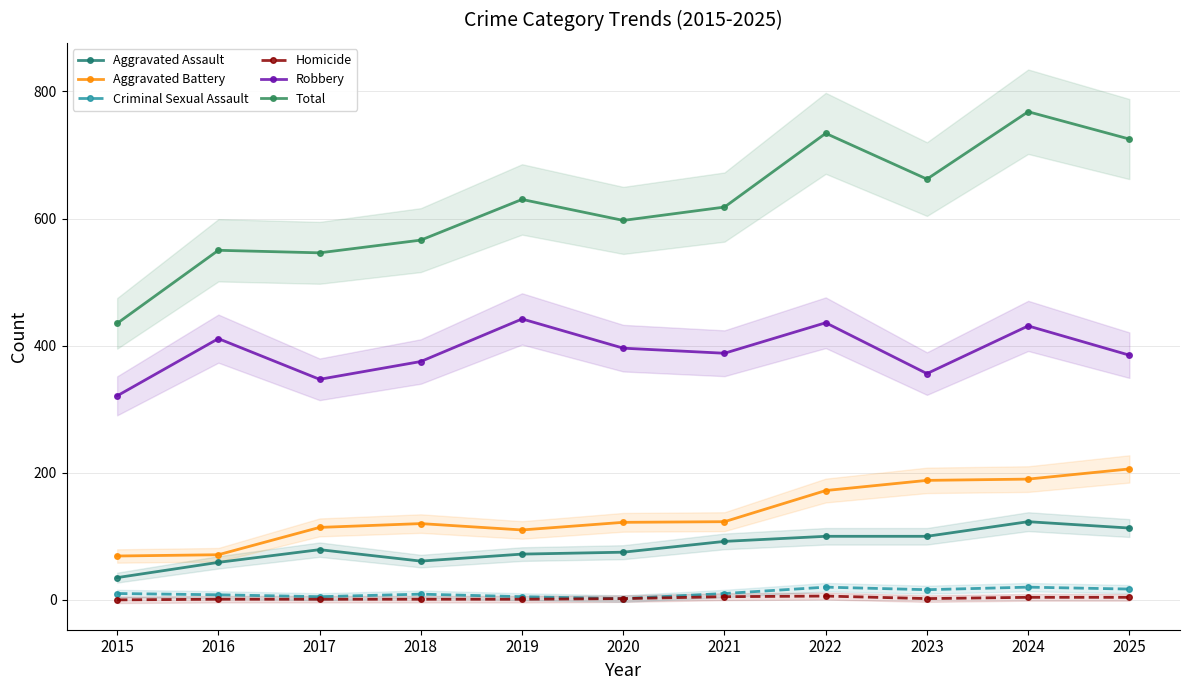

True or false: Aggravated Battery and Homicide cross at least once.

False